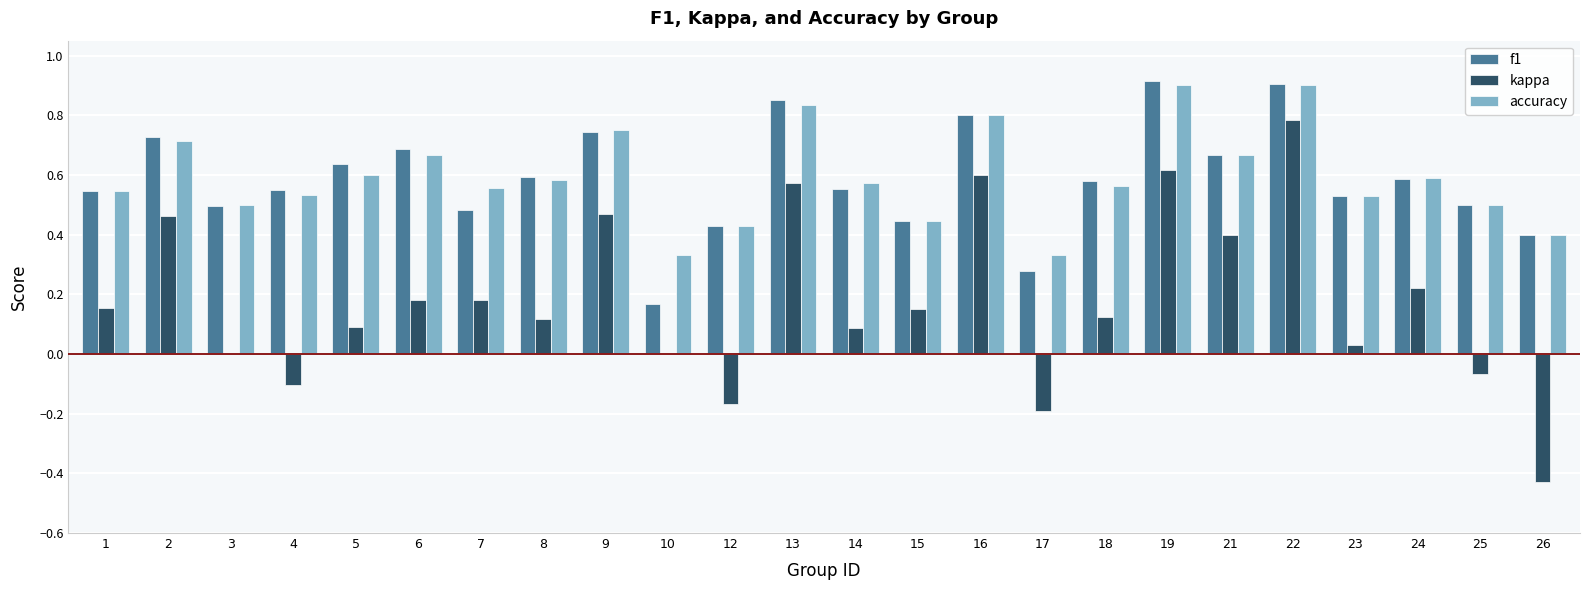

Which category has the highest value in the kappa series?

22